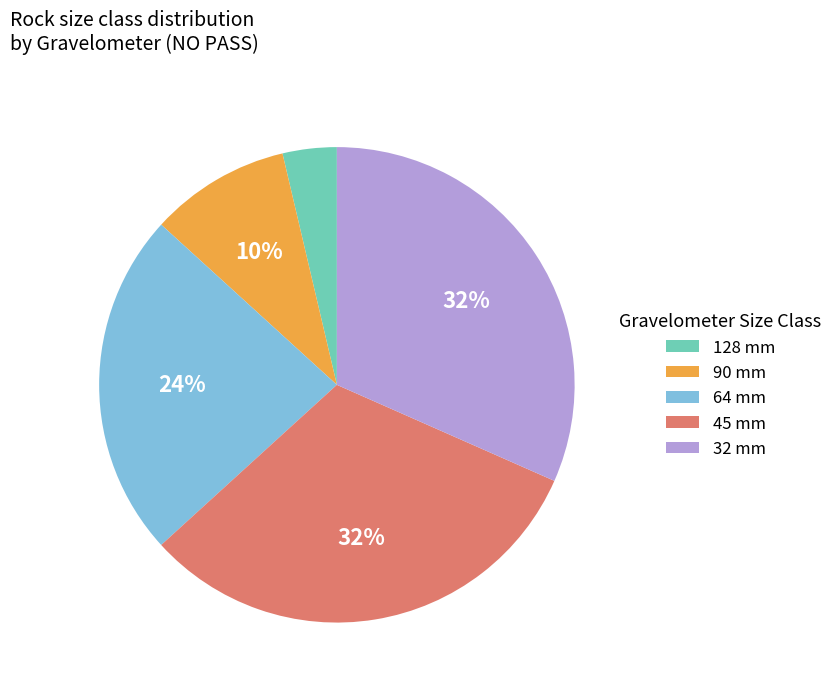

To the nearest percent, what is the average slice percentage?

20%